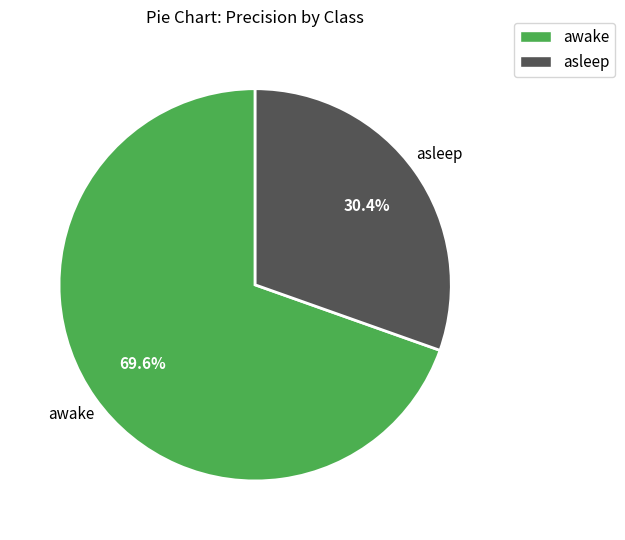

Which category accounts for the majority?

awake